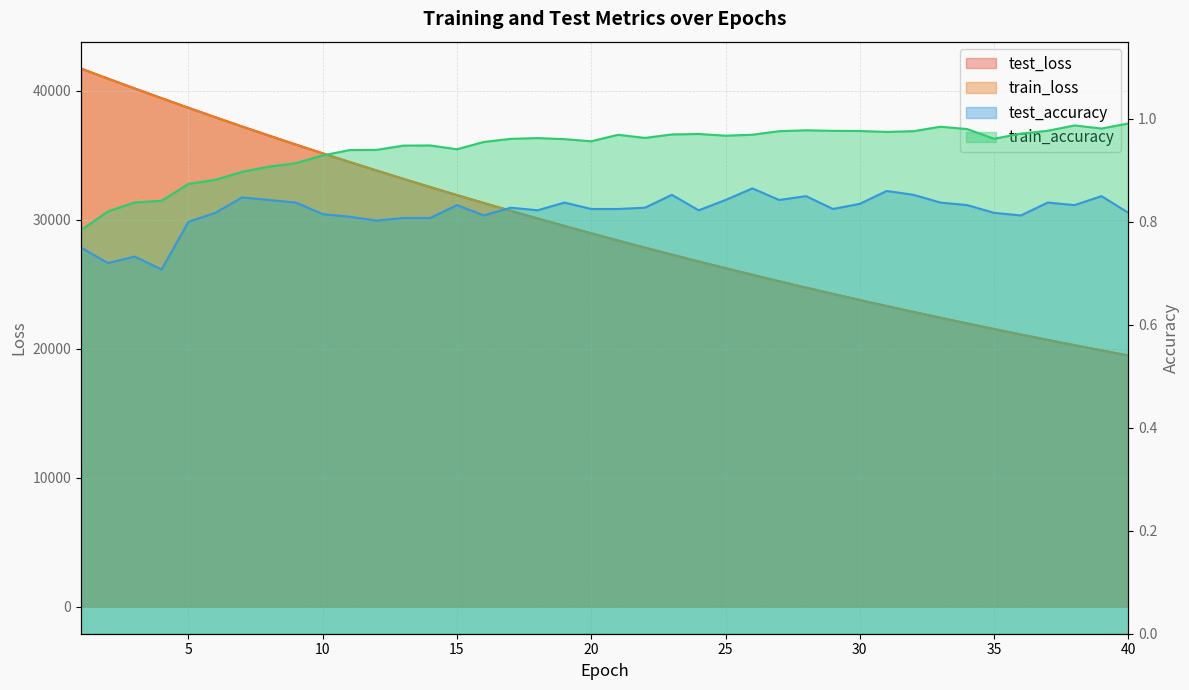

Read the test_accuracy value at 11.

0.8